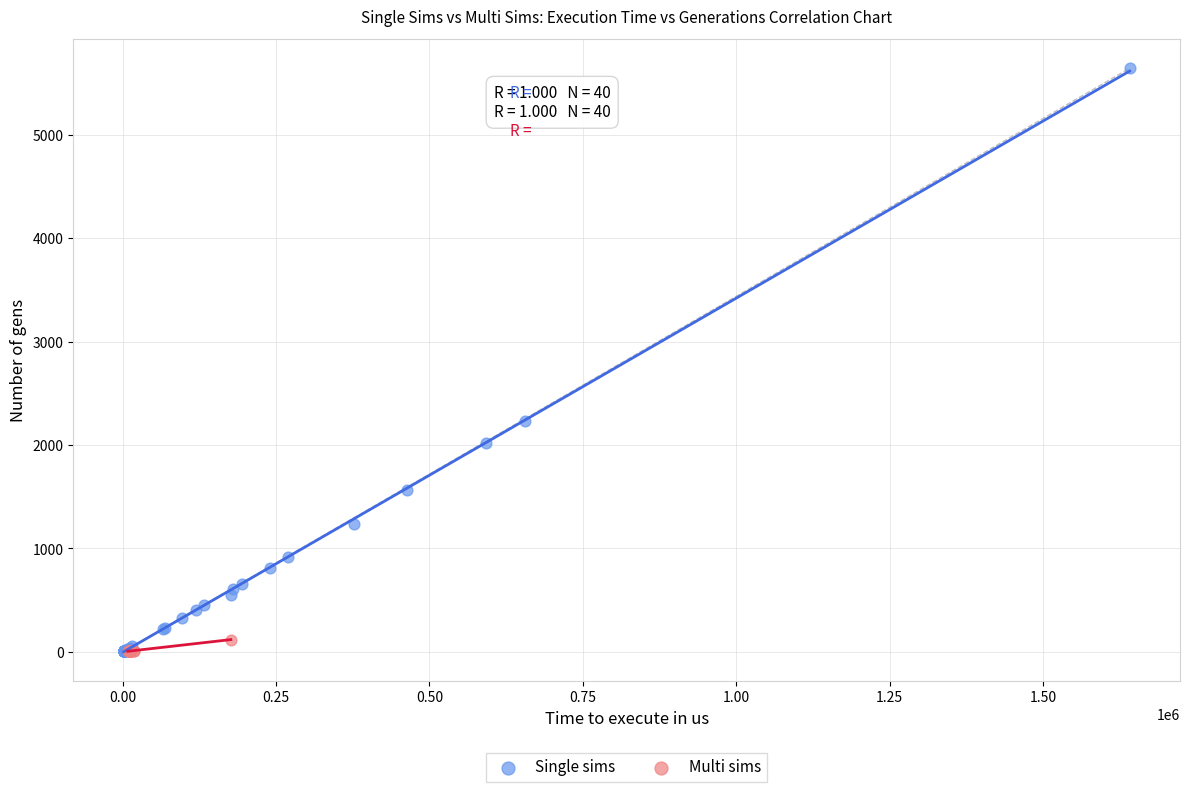

What are all the series names shown in the legend?

Single sims, Multi sims